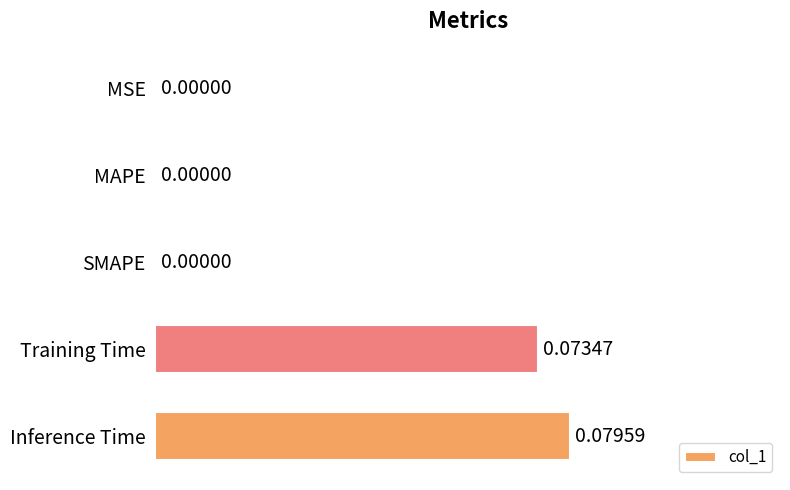

What is the change in value from SMAPE to Inference Time?

+0.1